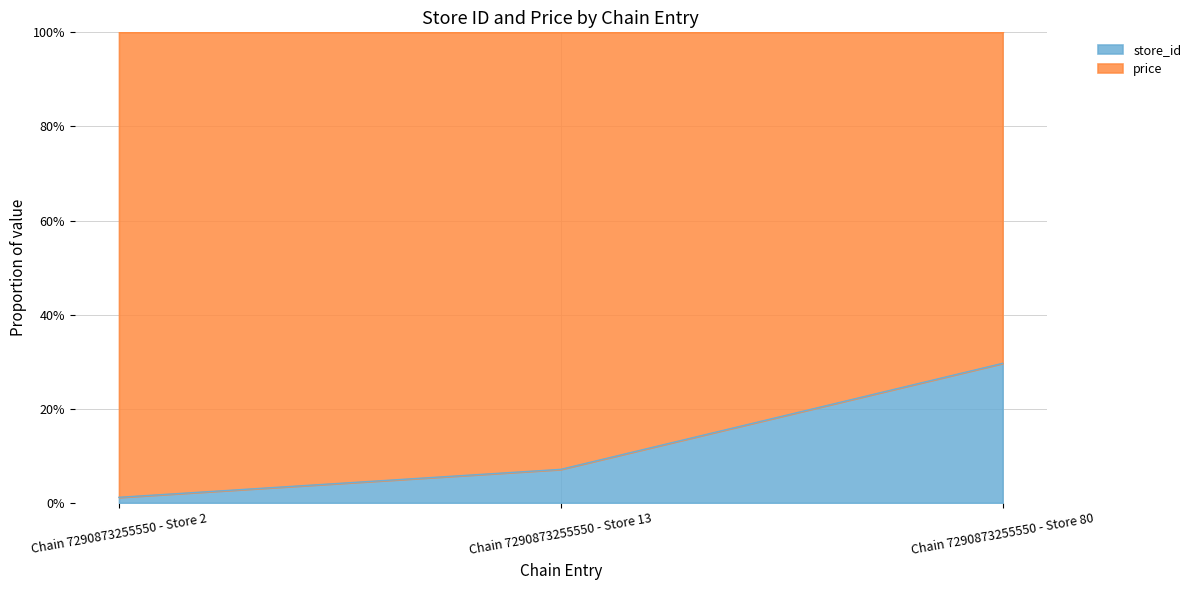

Which category has the highest value across all series?

Chain 7290873255550 - Store 80